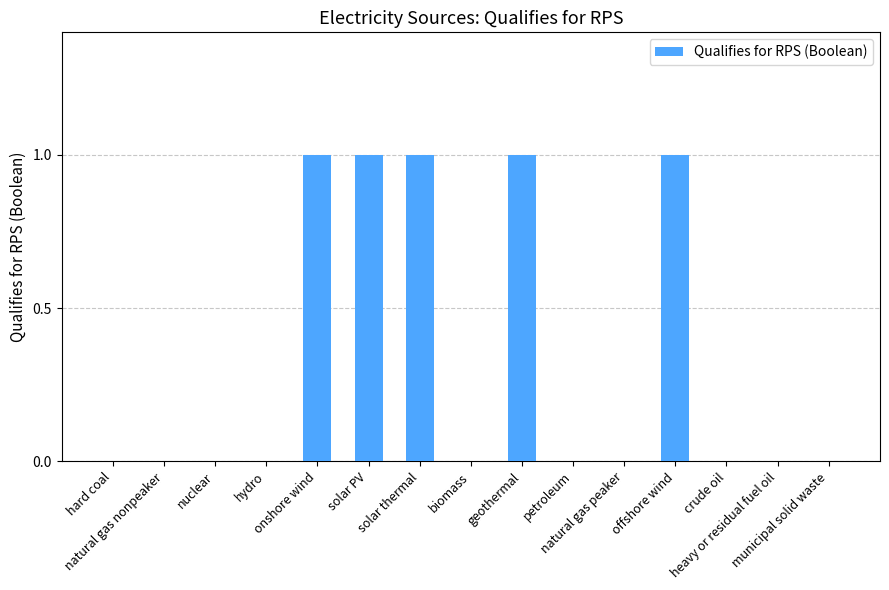

What is the sum of all values?

5